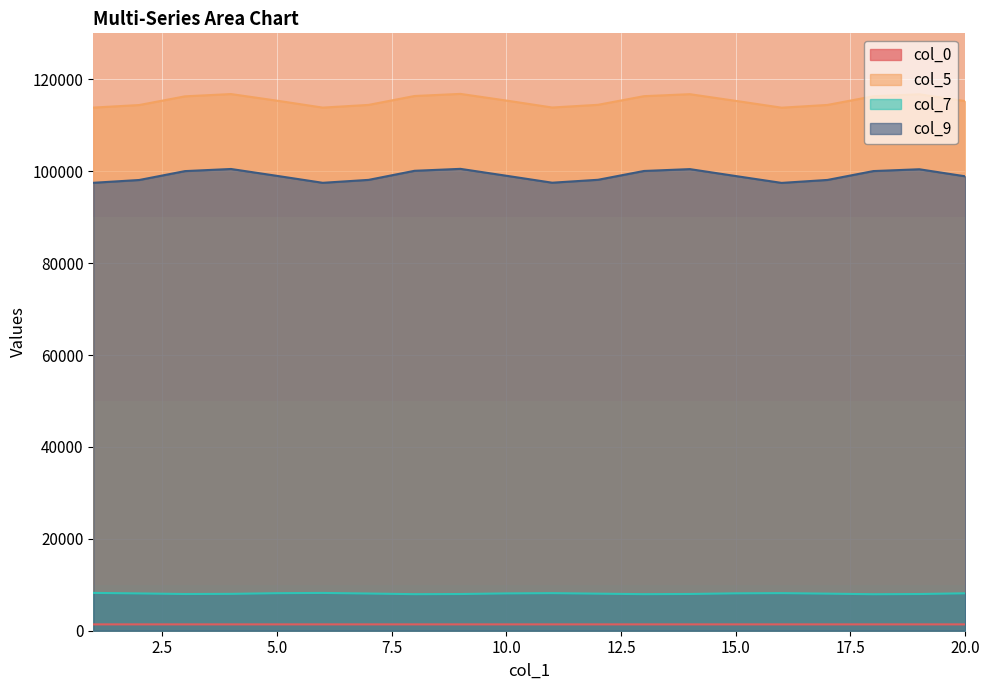

Reading right to left, extract all data points from this chart.

col_0: 20=1380.9	19=1380.9	18=1380.9	17=1380.9	16=1380.9	15=1380.9	14=1380.9	13=1380.9	12=1380.9	11=1380.9	10=1380.9	9=1380.9	8=1380.9	7=1380.9	6=1380.9	5=1380.8	4=1380.8	3=1380.8	2=1380.8	1=1380.8
col_5: 20=115255.3	19=116734.8	18=116309.2	17=114418.8	16=113820.4	15=115303.4	14=116759.4	13=116325.4	12=114446.8	11=113858.8	10=115373.2	9=116822.2	8=116361.8	7=114426.1	6=113837.7	5=115351.2	4=116785.4	3=116292.6	2=114396.8	1=113841.2
col_7: 20=8144.8	19=7987.2	18=7942.5	17=8069.4	16=8181.3	15=8137.3	14=7998.2	13=7957.8	12=8065.2	11=8179.6	10=8121.9	9=7987.7	8=7953.7	7=8094.9	6=8222.7	5=8167.5	4=8022.4	3=7989.1	2=8118.9	1=8231.5
col_9: 20=98888.3	19=100421.1	18=100027.5	17=98099.0	16=97452.8	15=98944.5	14=100452.2	13=100047.4	12=98131.6	11=97495.6	10=99010.7	9=100508.8	8=100084.6	7=98112.4	6=97472.9	5=98990.6	4=100481.2	3=100021.4	2=98084.4	1=97475.7